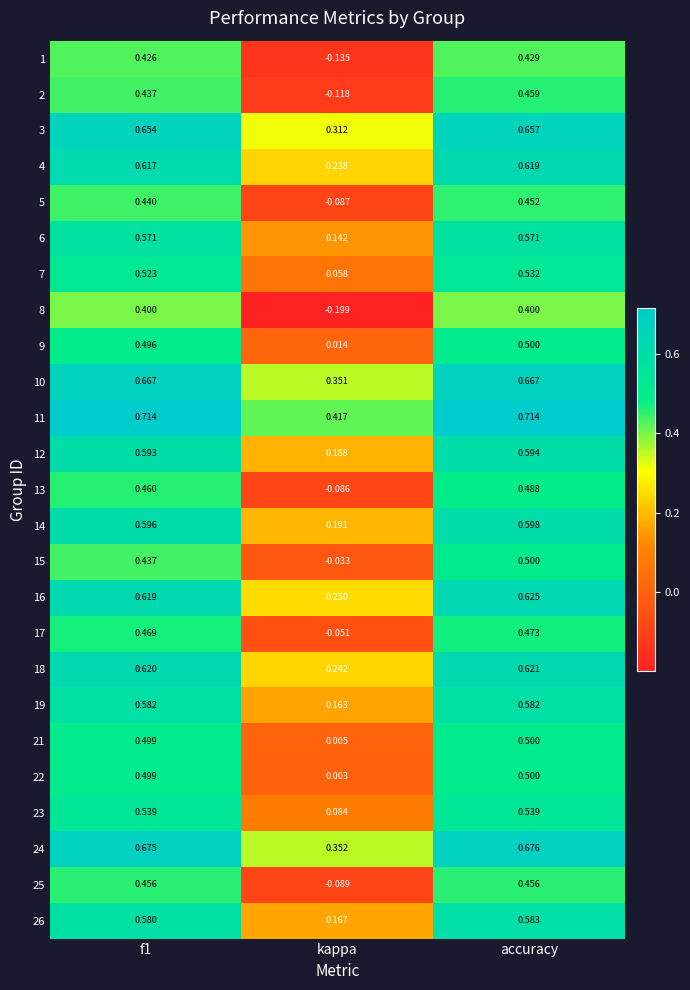

What is the total value across all series at kappa?

2.4